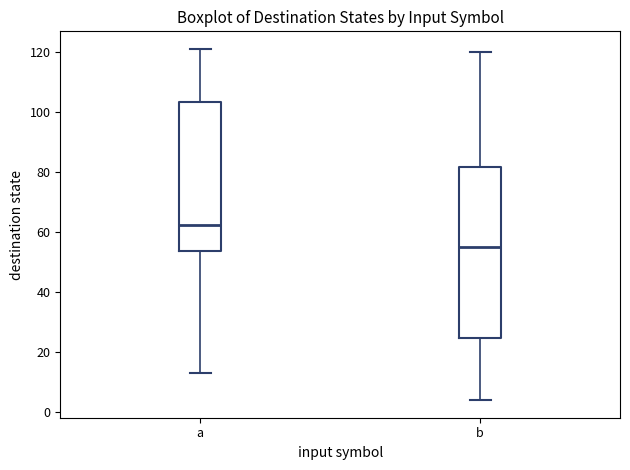

Where is the upper edge of the box for a on the y-axis? The values are not printed on the chart, so give them approximately, as read against the axis.

104